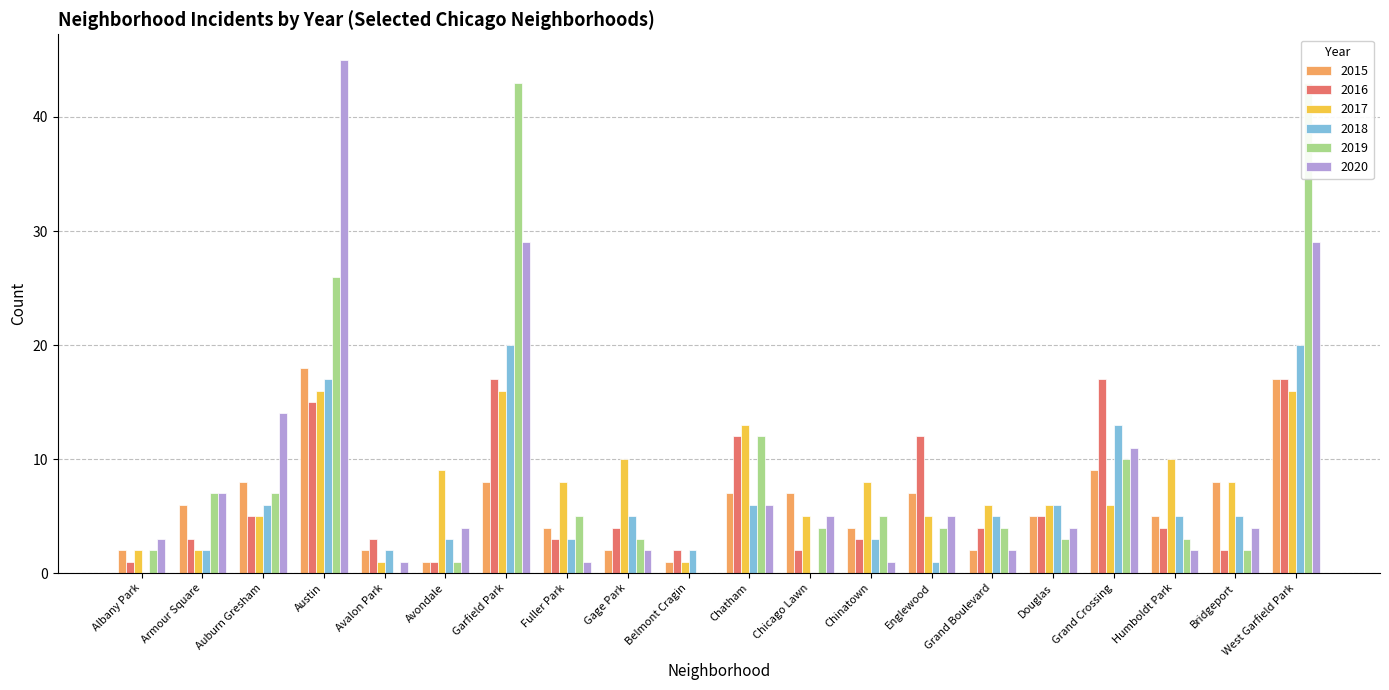

List the series in order of their peak value, highest first.

2020, 2019, 2018, 2015, 2016, 2017